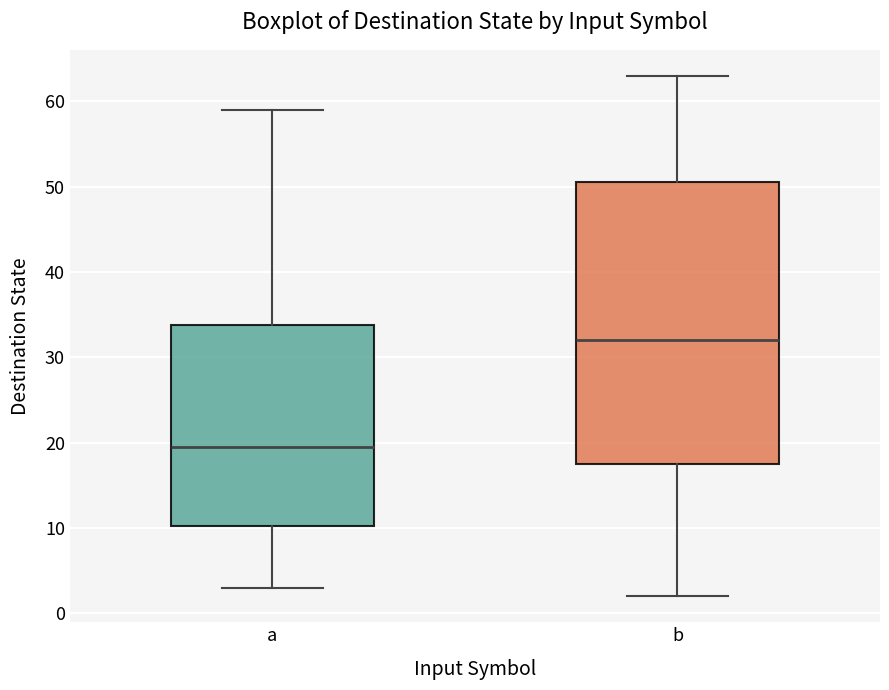

Reading left to right, read every box against the y-axis: the position of its median line, the range the box covers, and the ends of its whiskers. The values are not printed on the chart, so give them approximately, as read against the axis.

a: median 20, box 10 to 34, whiskers 3 to 59
b: median 32, box 18 to 51, whiskers 2 to 63